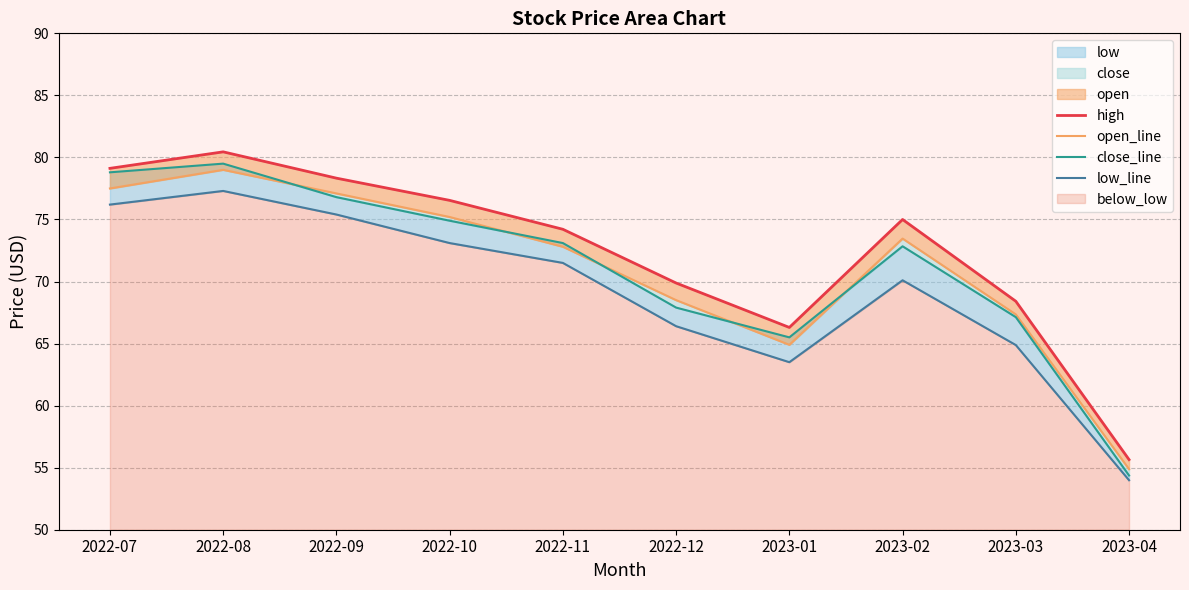

What is the lowest value of the high series?

55.6